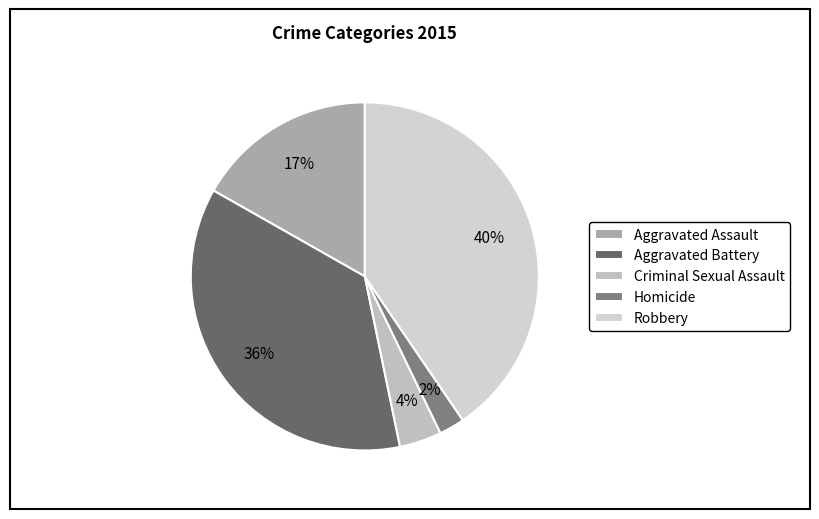

To the nearest percent, what portion does Aggravated Battery represent?

36%